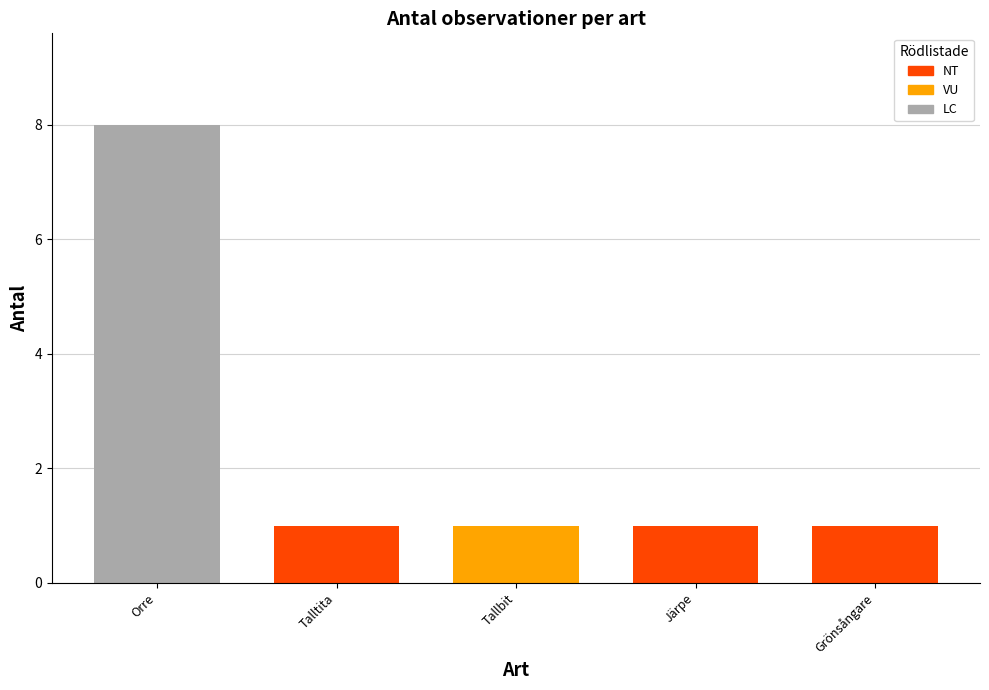

What is the smallest value displayed?

1